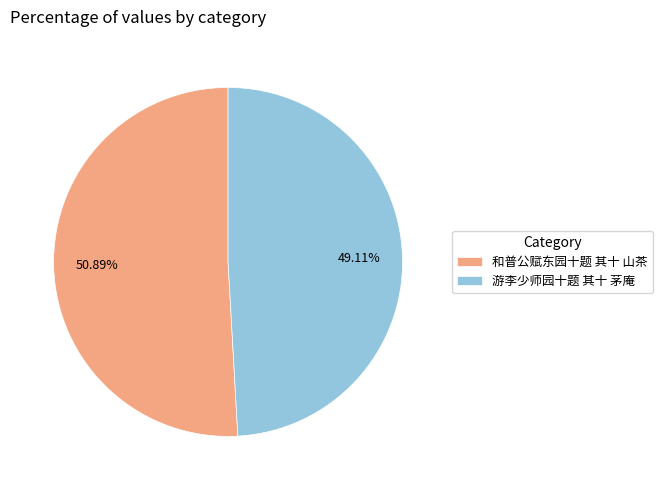

Between 和普公赋东园十题 其十 山茶 and 游李少师园十题 其十 茅庵, which is larger?

和普公赋东园十题 其十 山茶